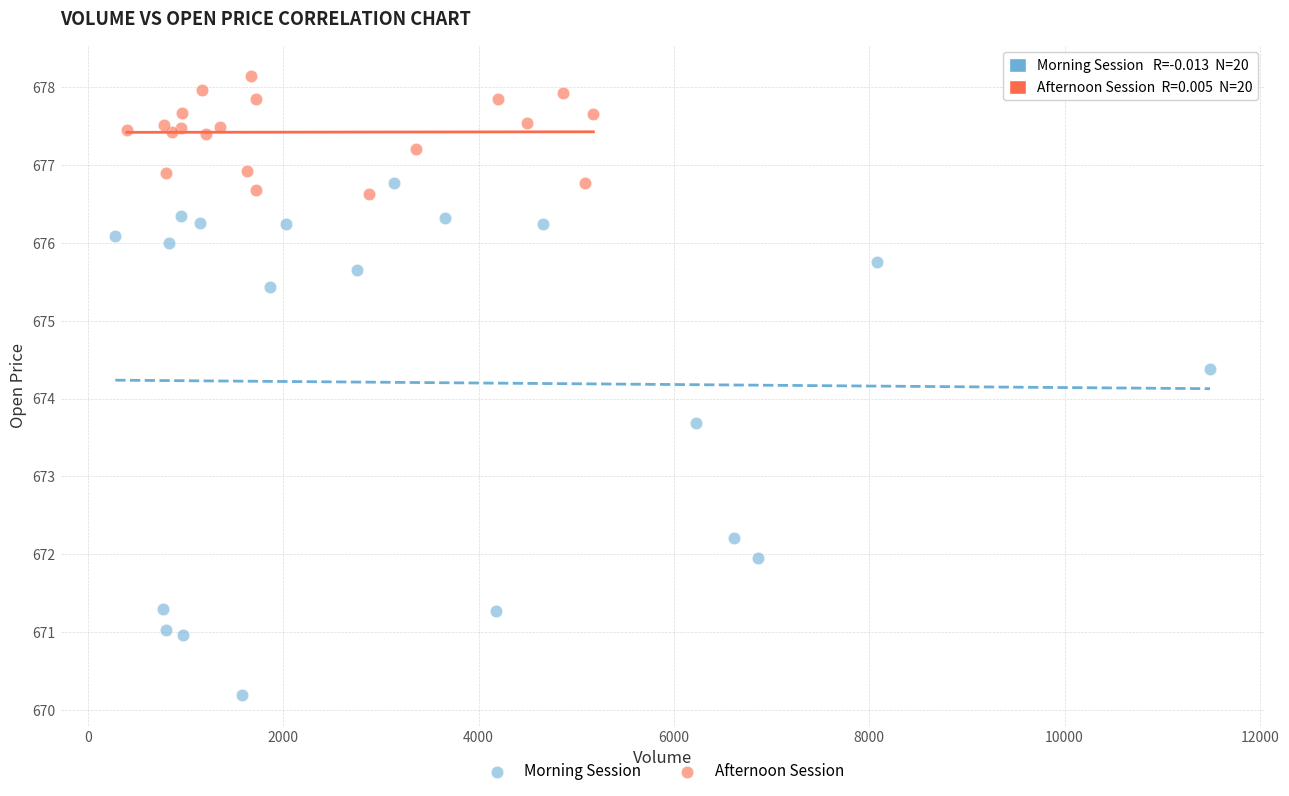

Which series has the widest spread of Y values?

Morning Session